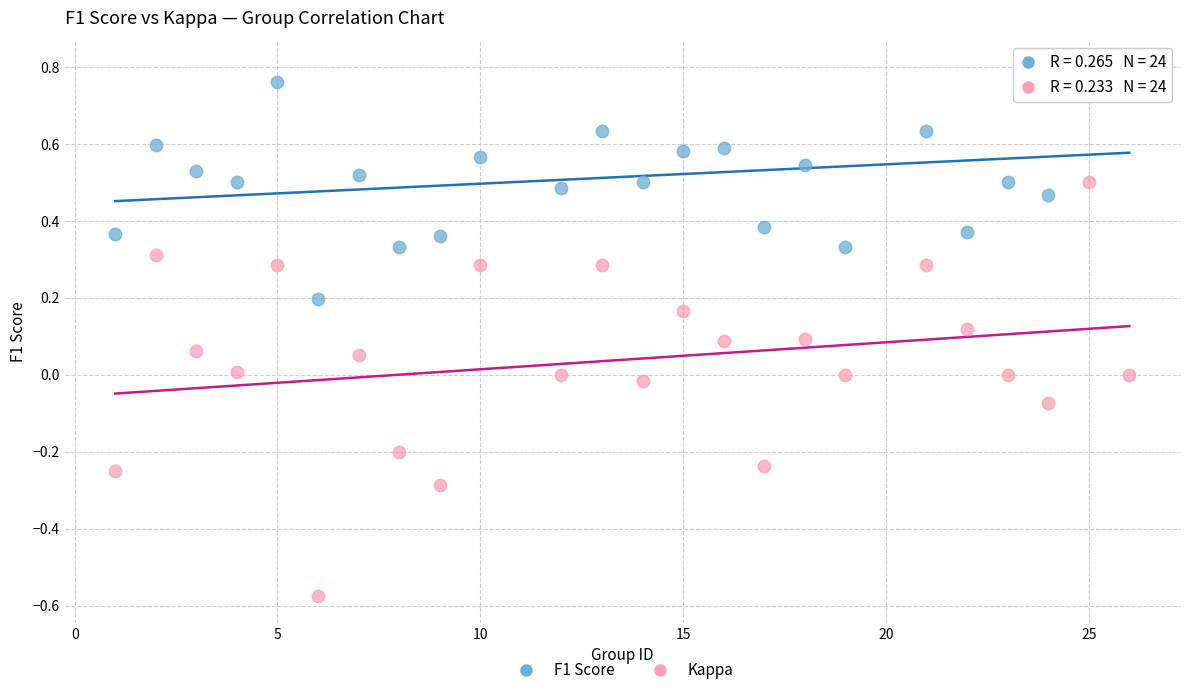

Which series contains the lowest Y value?

Kappa